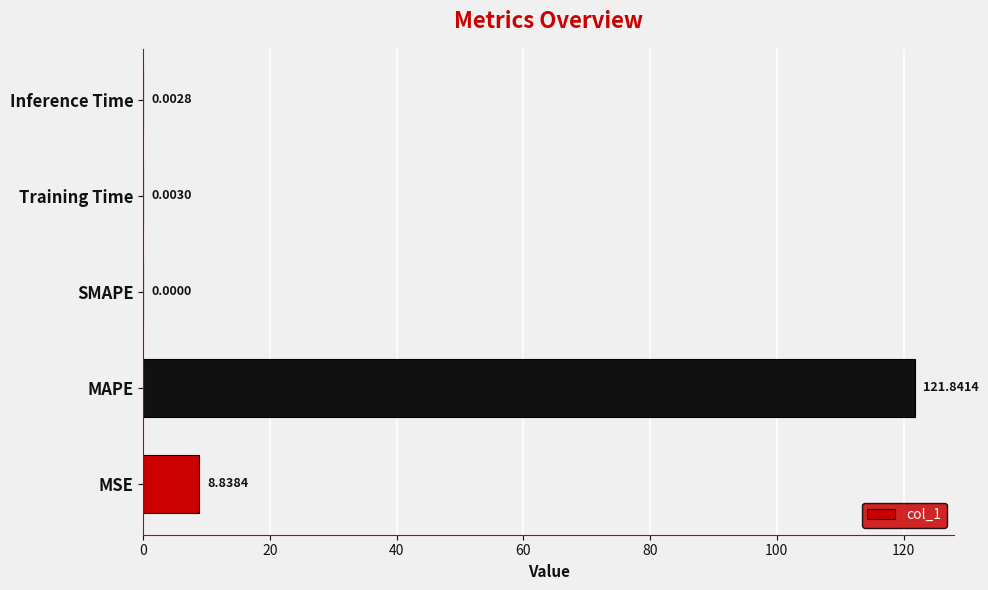

How many data points are above 0?

4